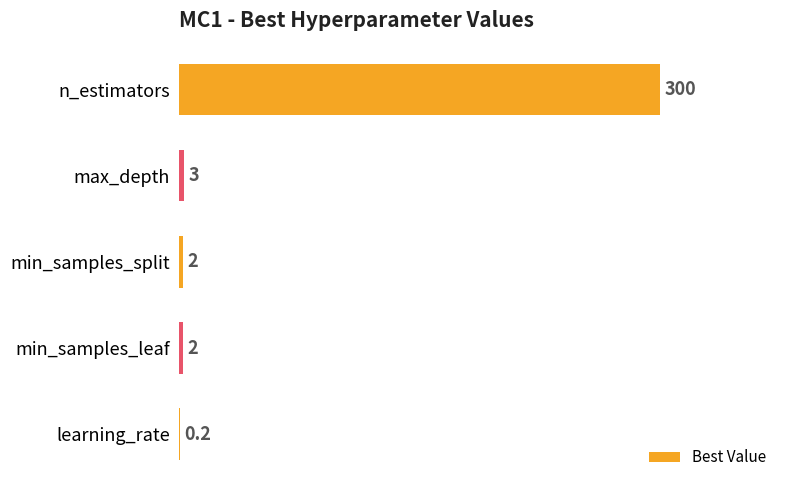

What is the ratio of the value at n_estimators to the value at max_depth?

100.0